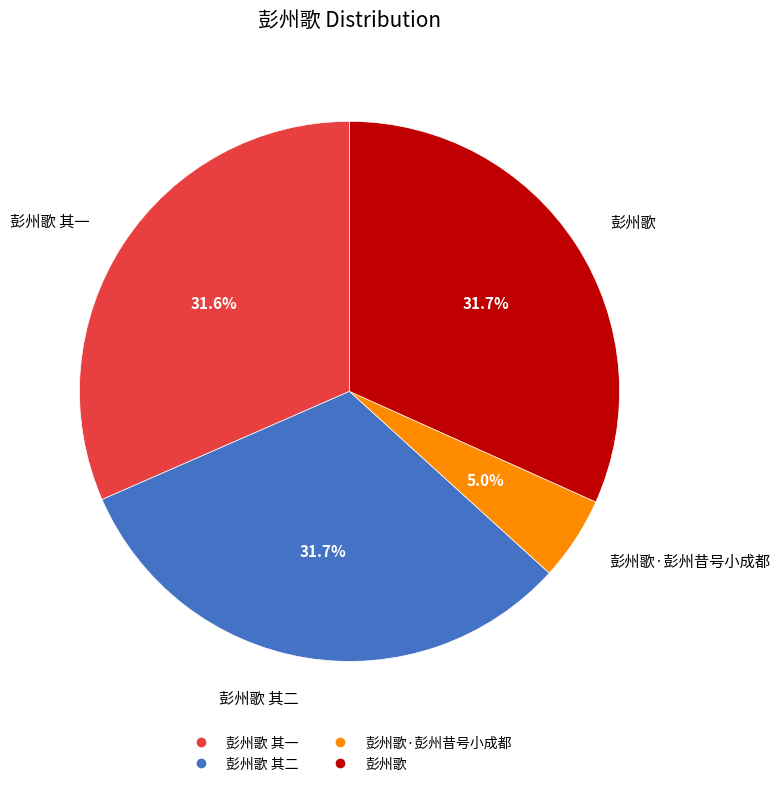

Does any single category account for the majority?

No